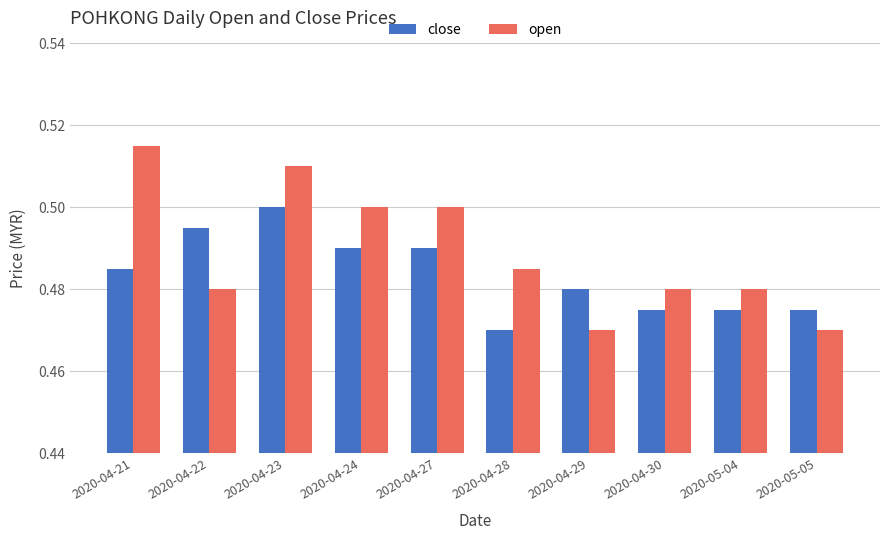

List the series in order of their peak value, lowest first.

close, open